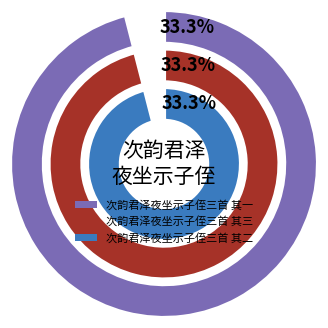

How many segments does this pie chart have?

3